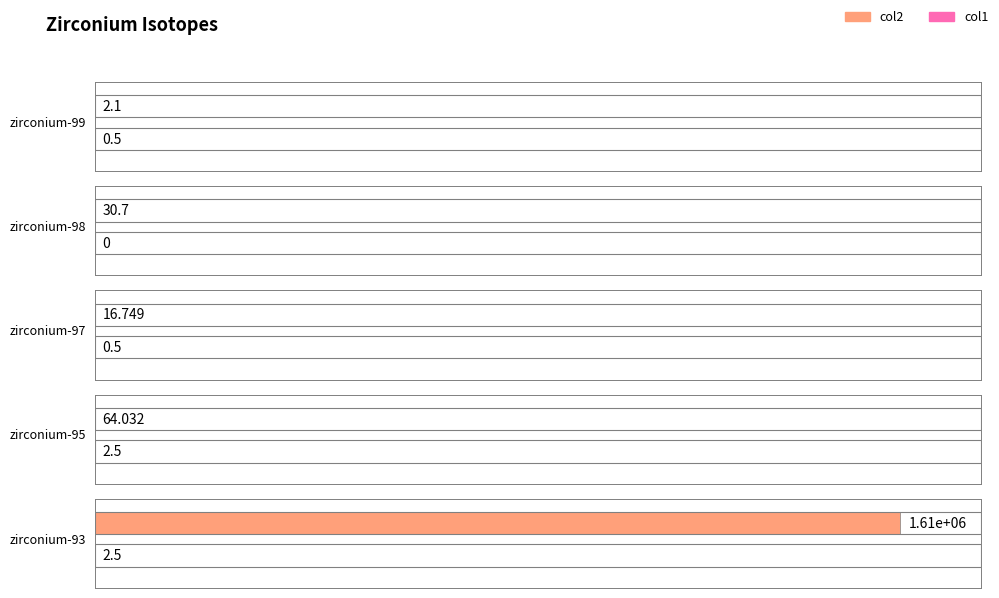

Read the col2 value at zirconium-99.

2.1